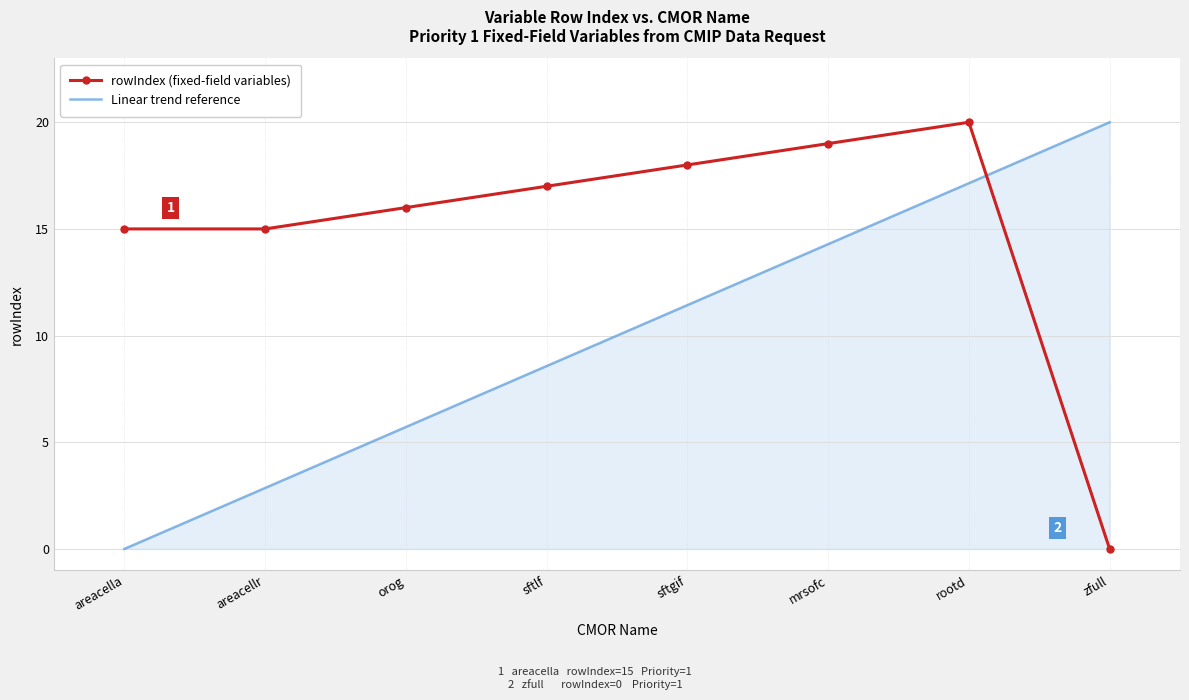

What position from the left is areacella?

1